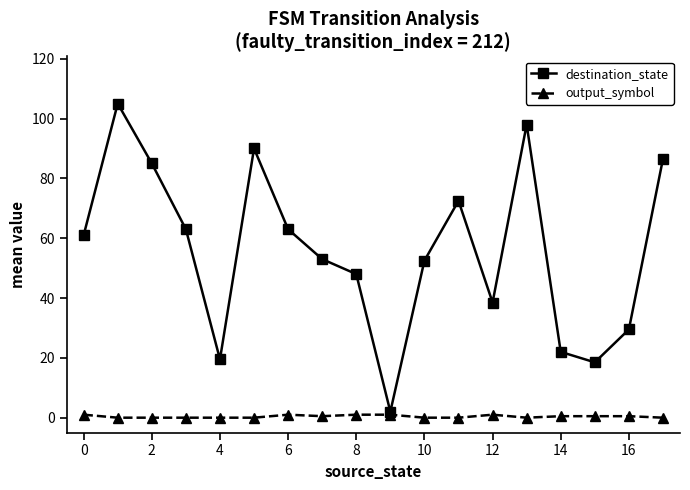

True or false: destination_state has more than 1 points higher than both neighbors.

True